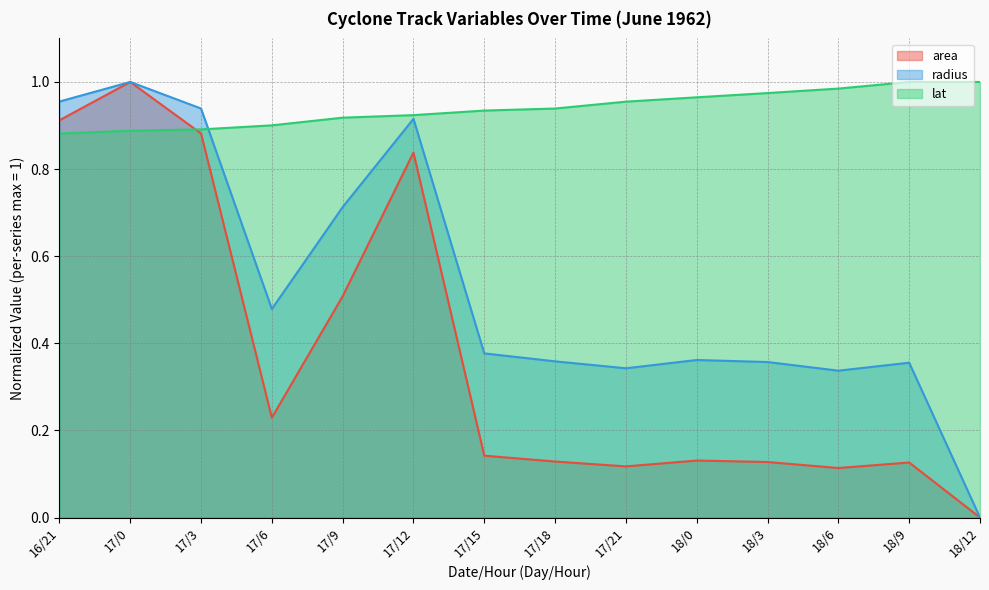

Where is the first local minimum for radius?

17/6